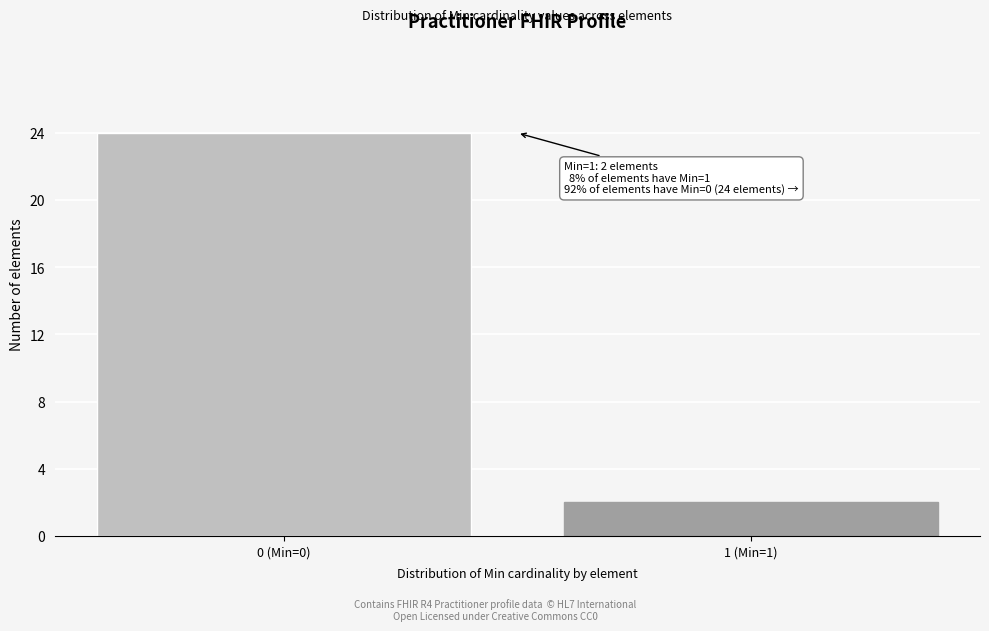

Reading right to left, extract all data points from this chart.

1 (Min=1)=2	0 (Min=0)=24